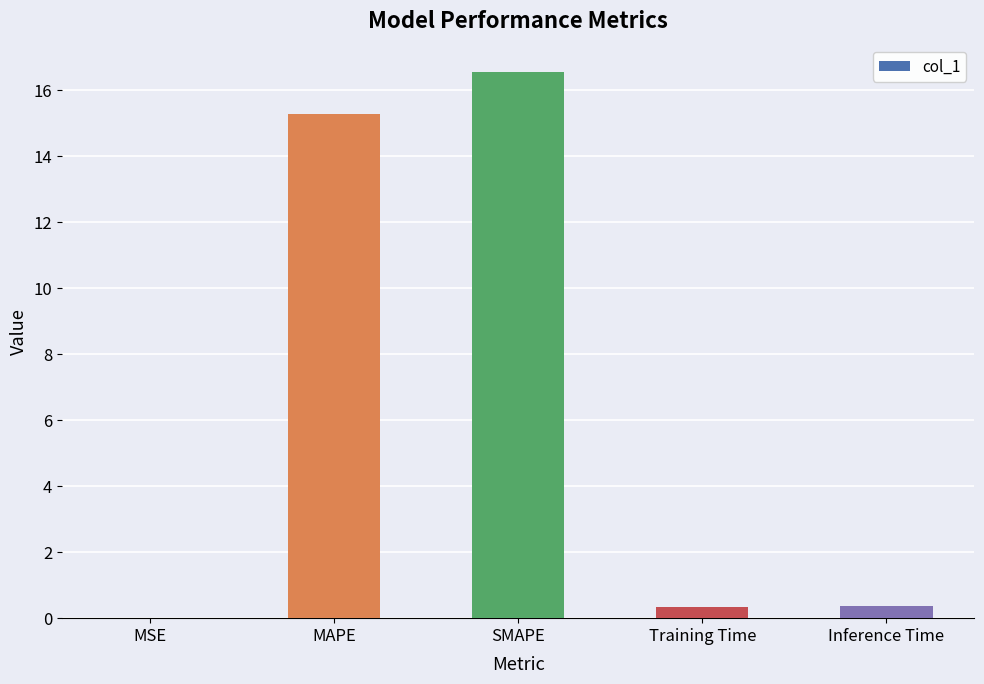

Is it true that the value at Inference Time is 0.4?

True